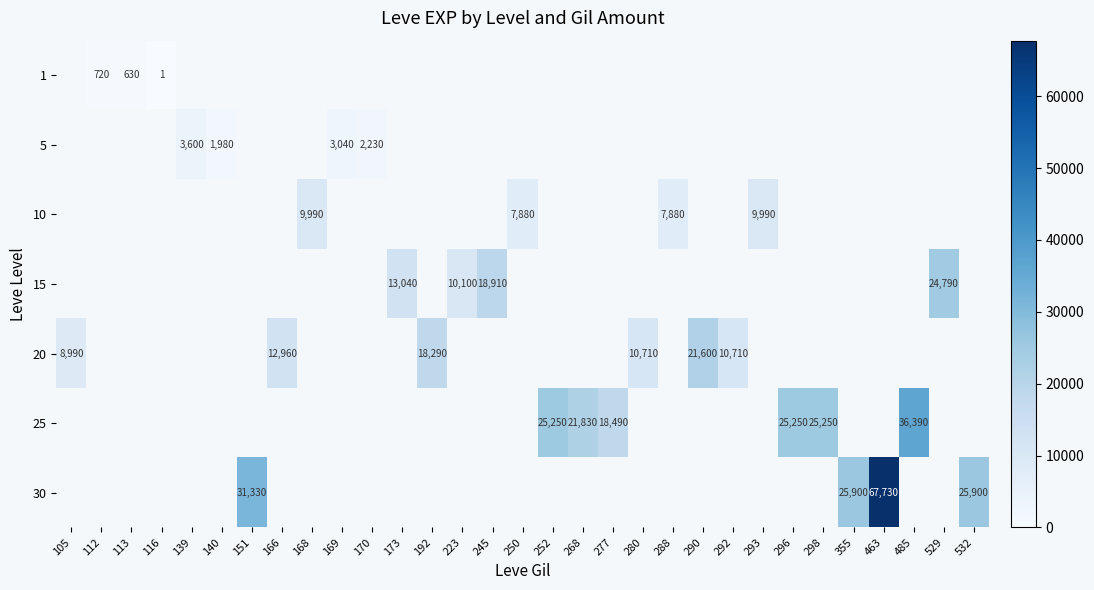

Is it true that 5 equals 3075 at 140?

False